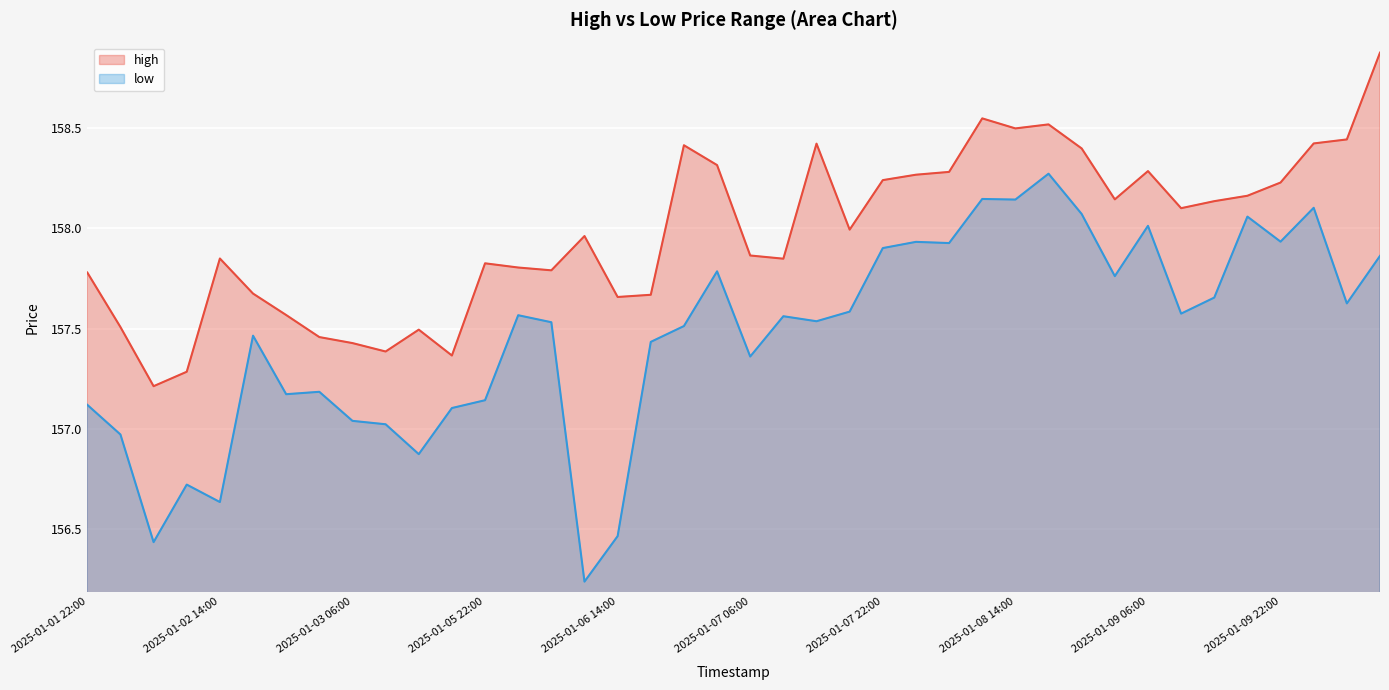

Reading right to left, transcribe all the data shown in this chart.

high: 158.9	158.4	158.4	158.2	158.2	158.1	158.1	158.3	158.1	158.4	158.5	158.5	158.5	158.3	158.3	158.2	158.0	158.4	157.8	157.9	158.3	158.4	157.7	157.7	158.0	157.8	157.8	157.8	157.4	157.5	157.4	157.4	157.5	157.6	157.7	157.8	157.3	157.2	157.5	157.8
low: 157.9	157.6	158.1	157.9	158.1	157.7	157.6	158.0	157.8	158.1	158.3	158.1	158.1	157.9	157.9	157.9	157.6	157.5	157.6	157.4	157.8	157.5	157.4	156.5	156.2	157.5	157.6	157.1	157.1	156.9	157.0	157.0	157.2	157.2	157.5	156.6	156.7	156.4	157.0	157.1